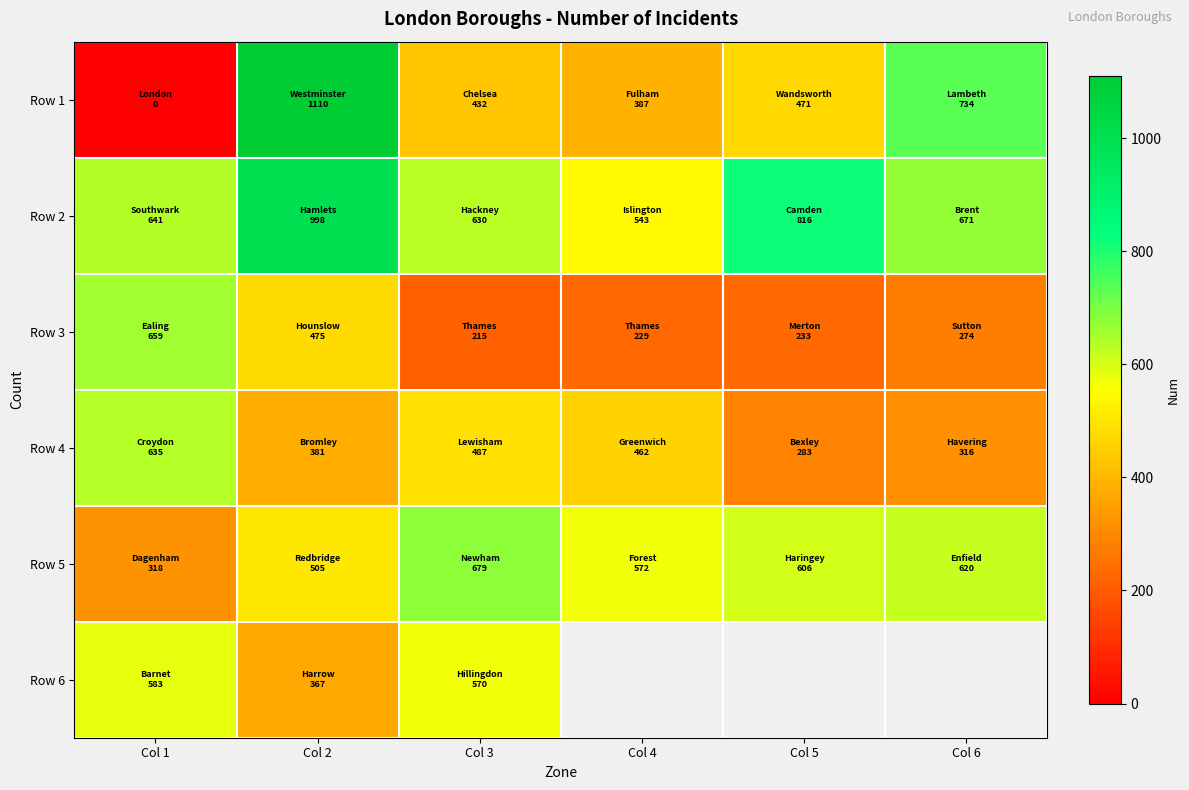

Rank the series by their maximum value, from lowest to highest.

Row 6, Row 4, Row 3, Row 5, Row 2, Row 1